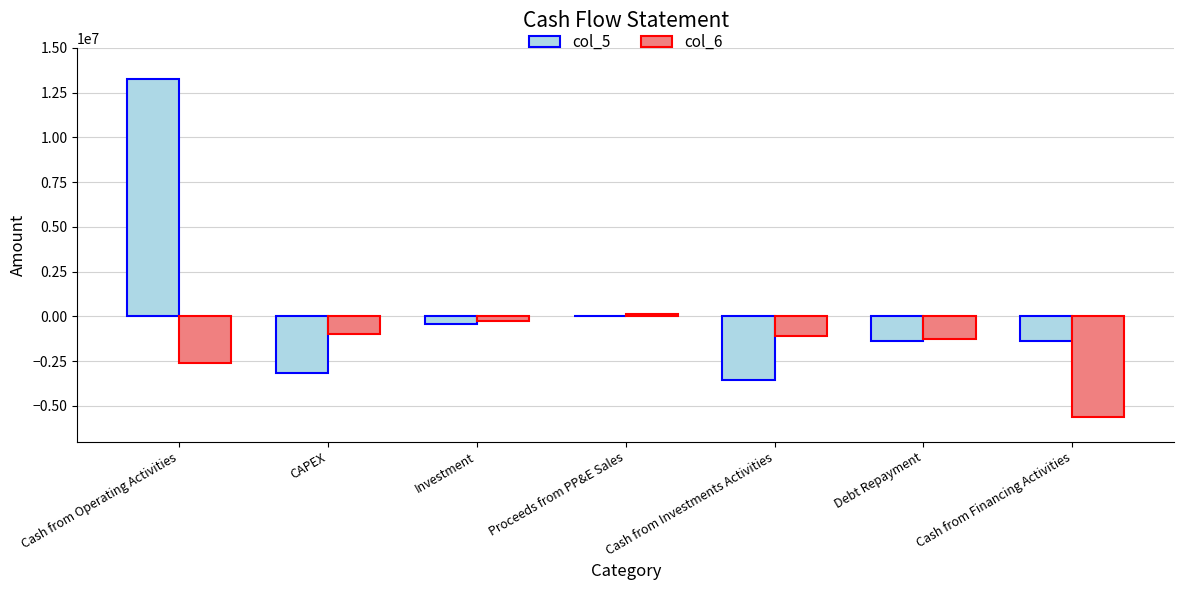

Reading right to left, extract all data points from this chart.

col_5: Cash from Financing Activities=-1352691	Debt Repayment=-1352691	Cash from Investments Activities=-3562493	Proceeds from PP&E Sales=44141	Investment=-435033	CAPEX=-3171601	Cash from Operating Activities=13233670
col_6: Cash from Financing Activities=-5649351	Debt Repayment=-1242377	Cash from Investments Activities=-1092316	Proceeds from PP&E Sales=142087	Investment=-251685	CAPEX=-982718	Cash from Operating Activities=-2633226